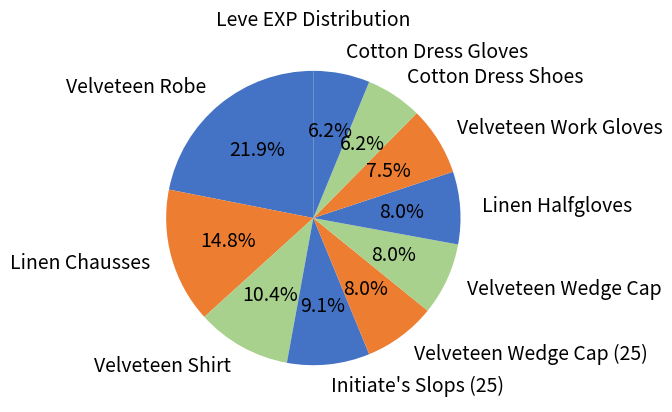

What is the largest slice in the pie chart?

Velveteen Robe